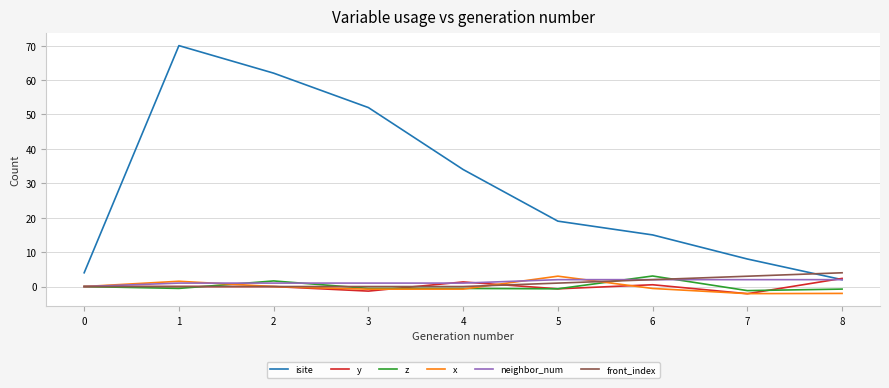

Between 5 and 7, which series saw the biggest shift?

isite